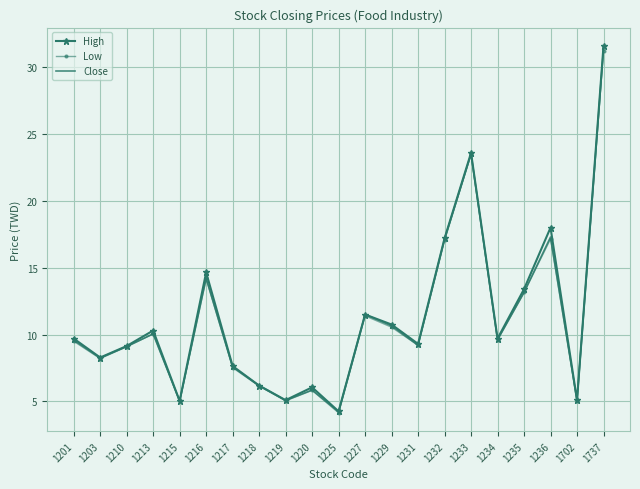

What is the difference between the maximum and second lowest values in the Low series?

26.2